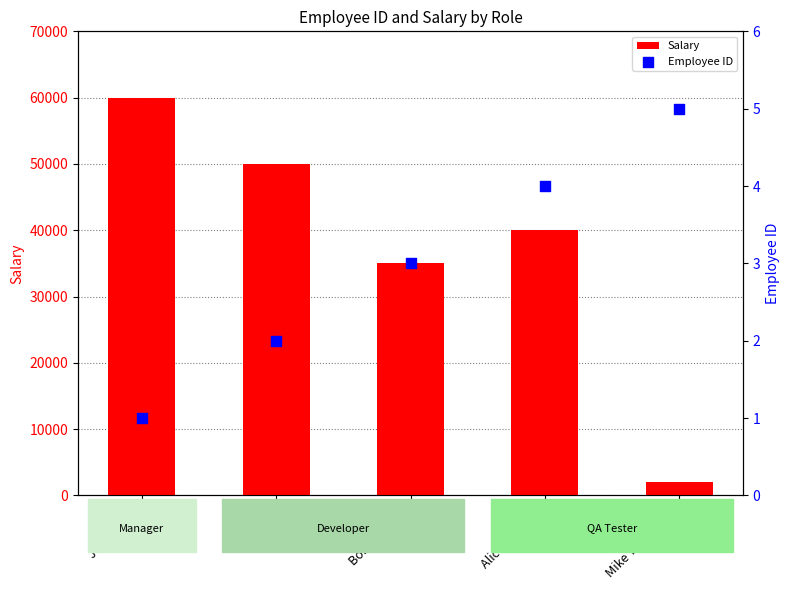

Which series has the largest total across all categories?

Salary